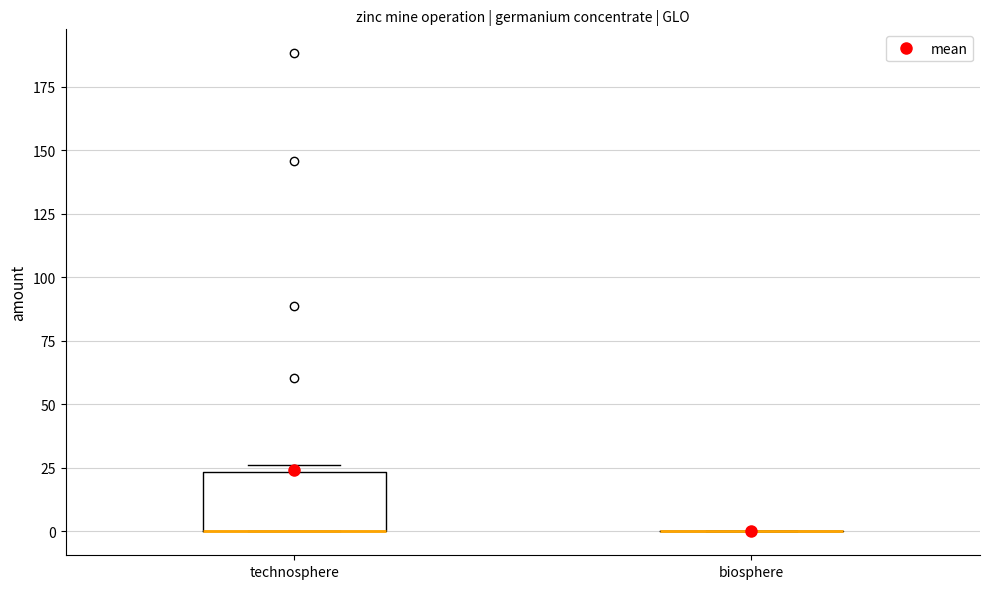

Reading left to right, read every box against the y-axis: the position of its median line, the range the box covers, and the ends of its whiskers. The values are not printed on the chart, so give them approximately, as read against the axis.

technosphere: median 0 (drawn on the box's lower edge), box 0 to 25, whiskers 0 to 25 (just above the box's upper edge)
biosphere: box collapsed to a line at 0, whiskers 0 to 0